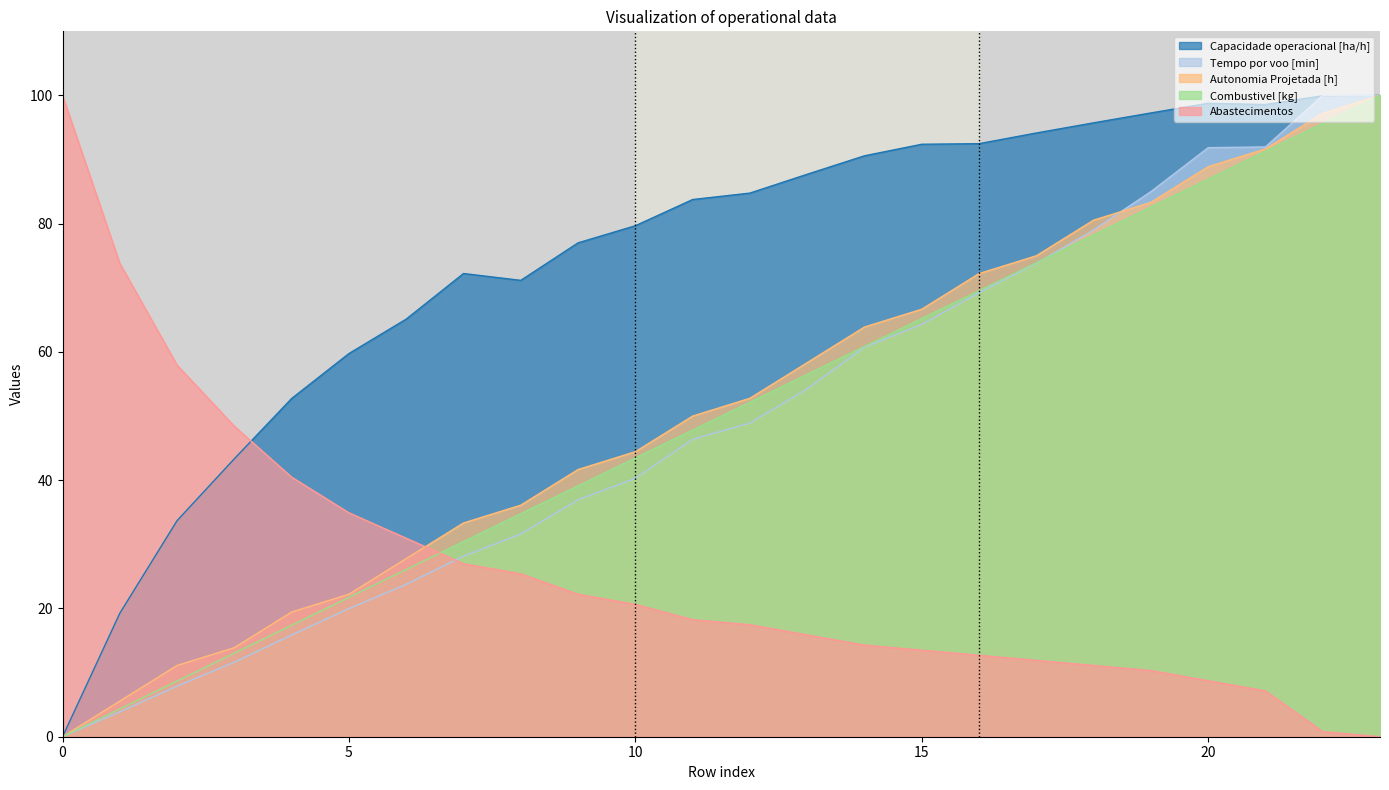

How many positive values does the Combustivel [kg] series have?

23